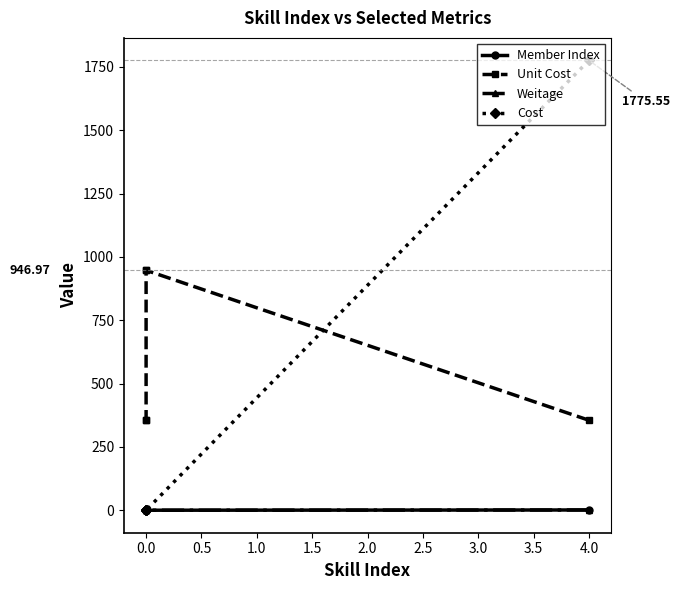

Count the Weitage values in the range 0 to 1.

5